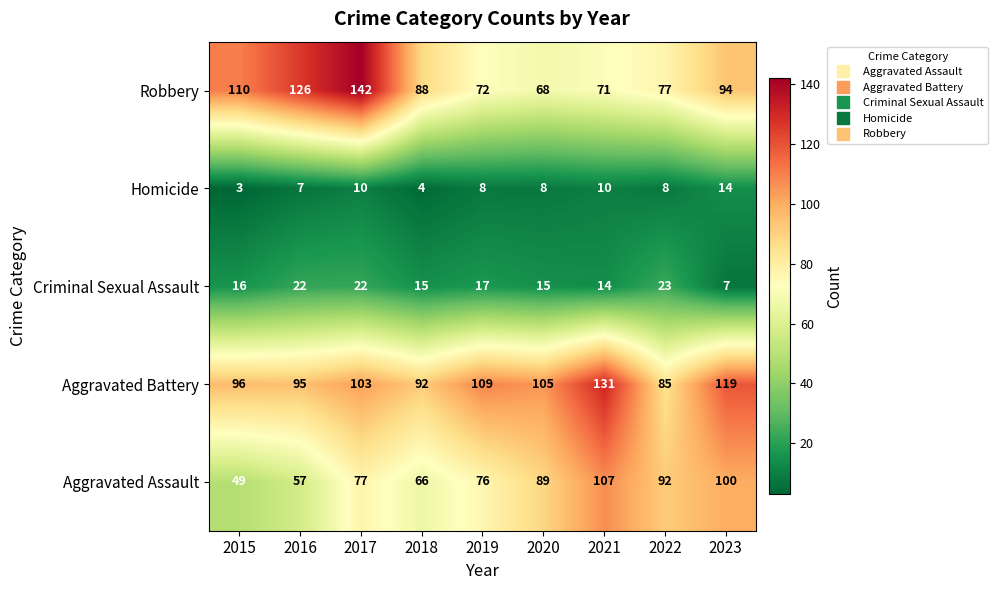

Is it true that Robbery equals 38 at 2016?

False